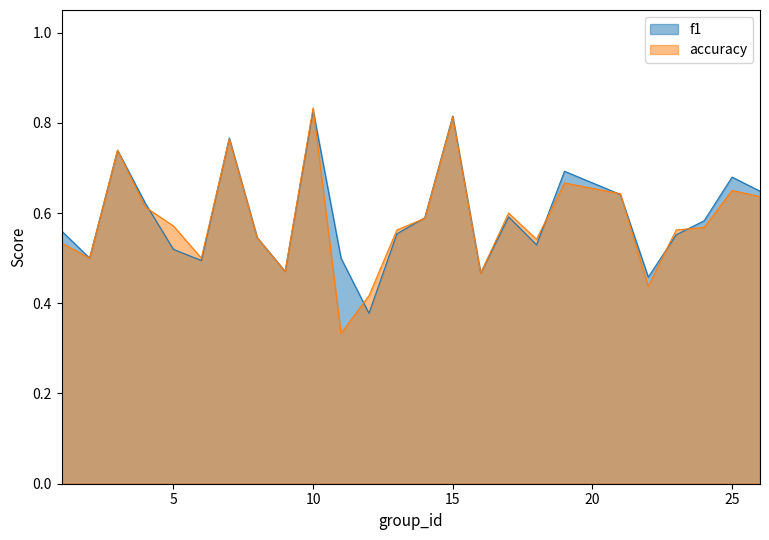

At how many categories does at least one series exceed 0?

25